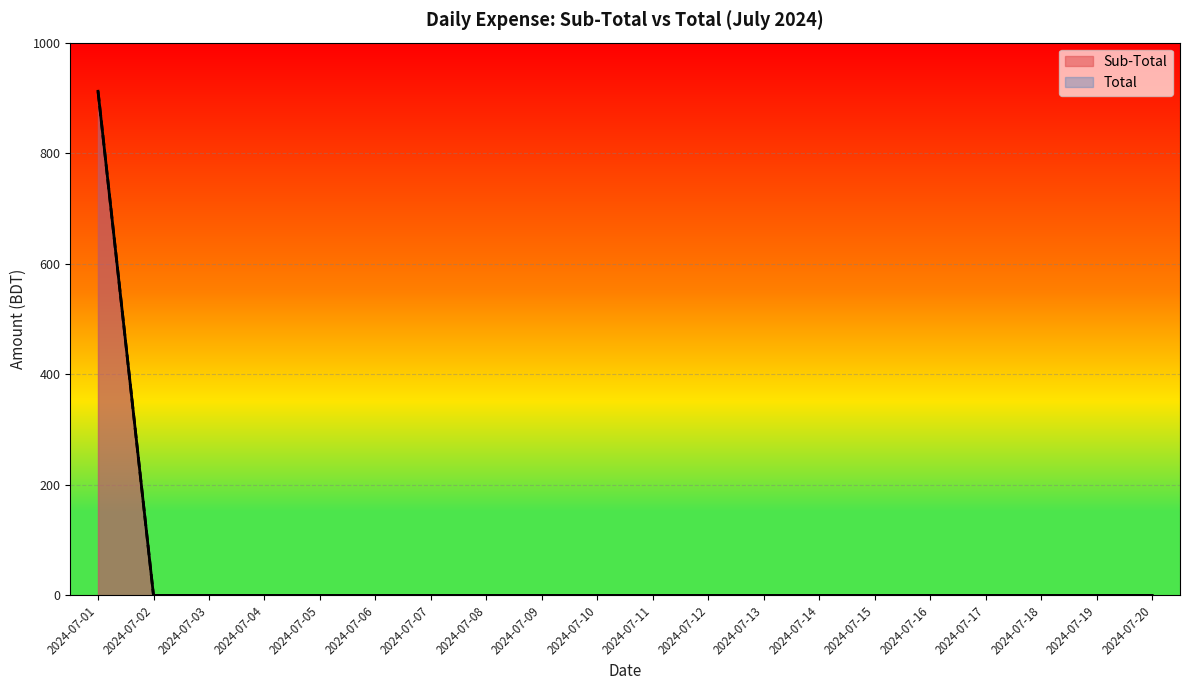

How many categories are shown in the chart?

20